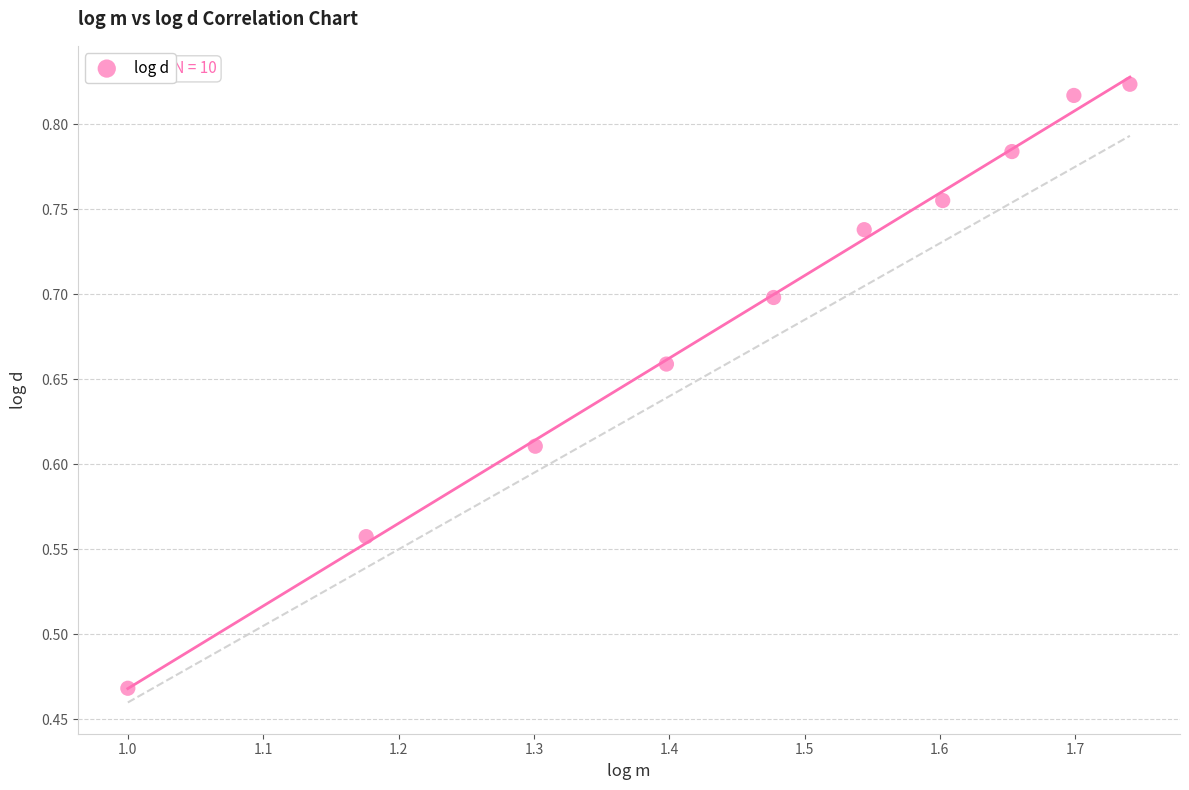

What is the average X value?

1.5